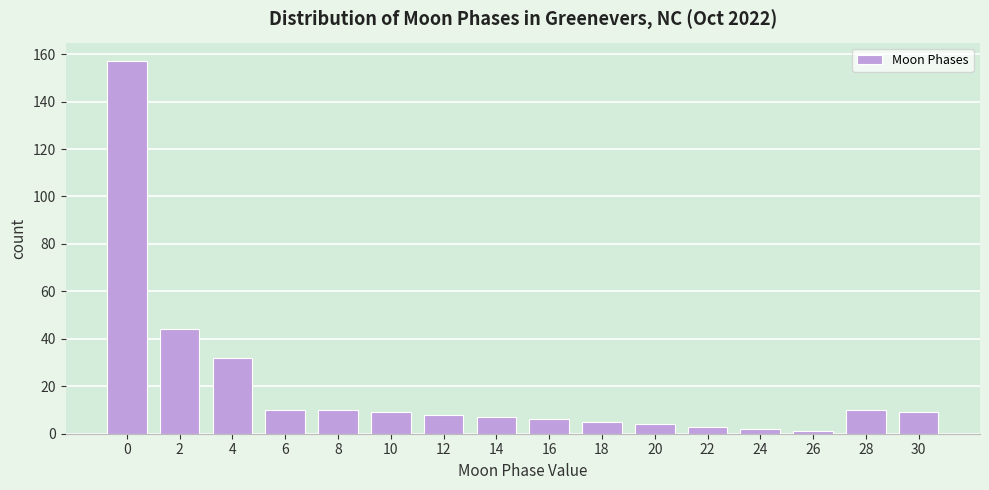

Reading right to left, transcribe all the data shown in this chart.

30=9	28=10	26=1	24=2	22=3	20=4	18=5	16=6	14=7	12=8	10=9	8=10	6=10	4=32	2=44	0=157